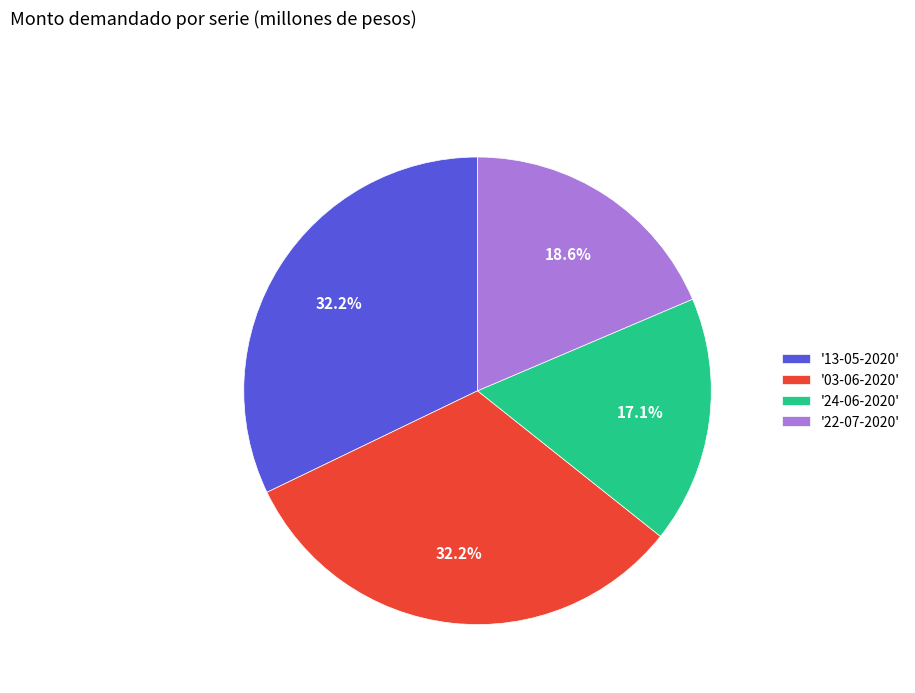

What is the smallest slice in the pie chart?

'24-06-2020'